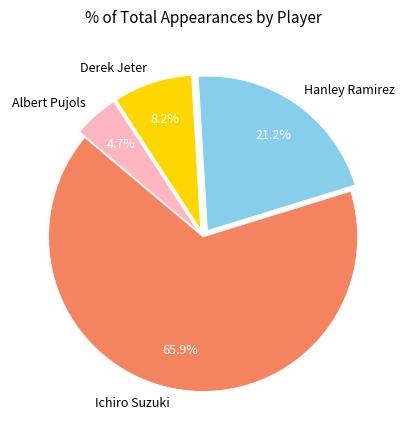

Is it true that Ichiro Suzuki is 73% of the pie?

False